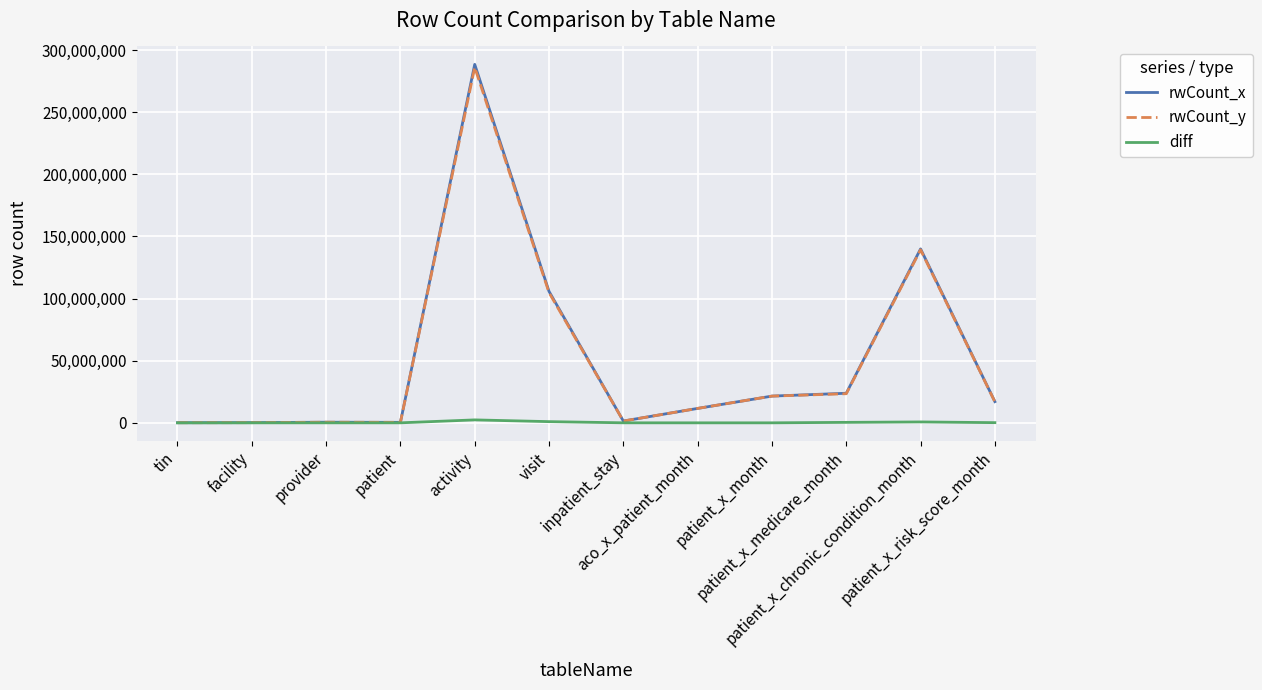

Is this an area chart (filled region under the line)?

No